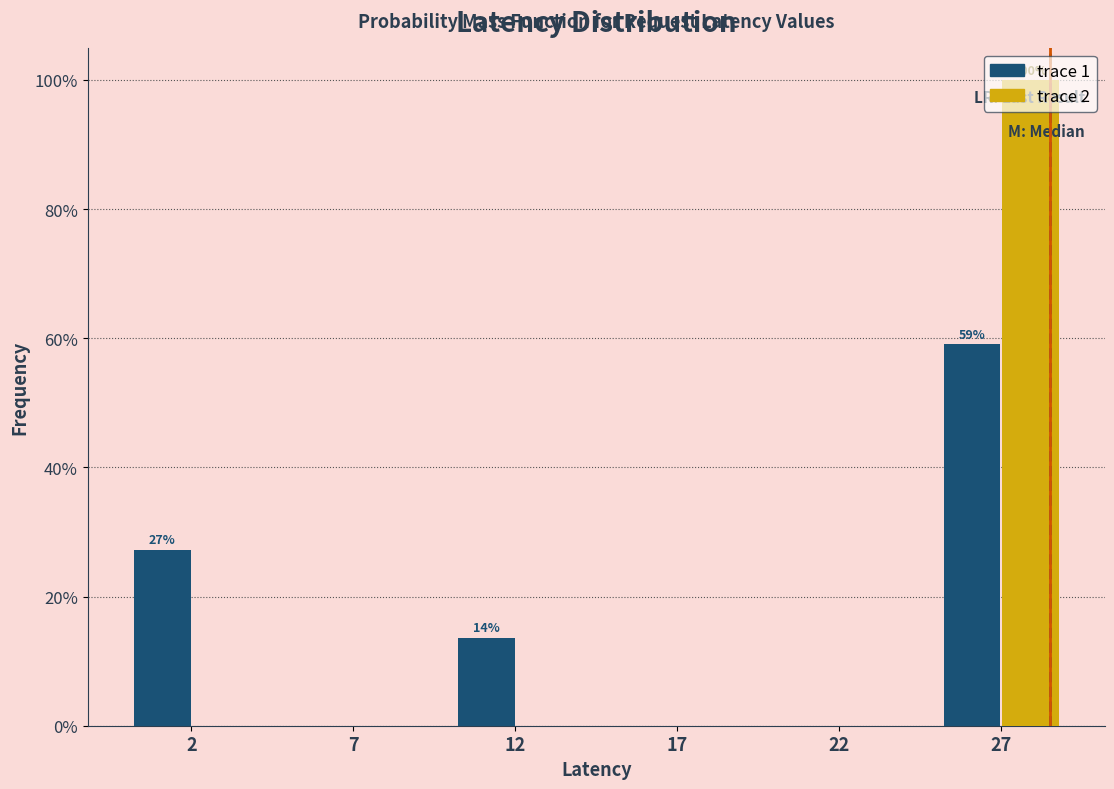

What is the sum of all trace 1 values?

100.0